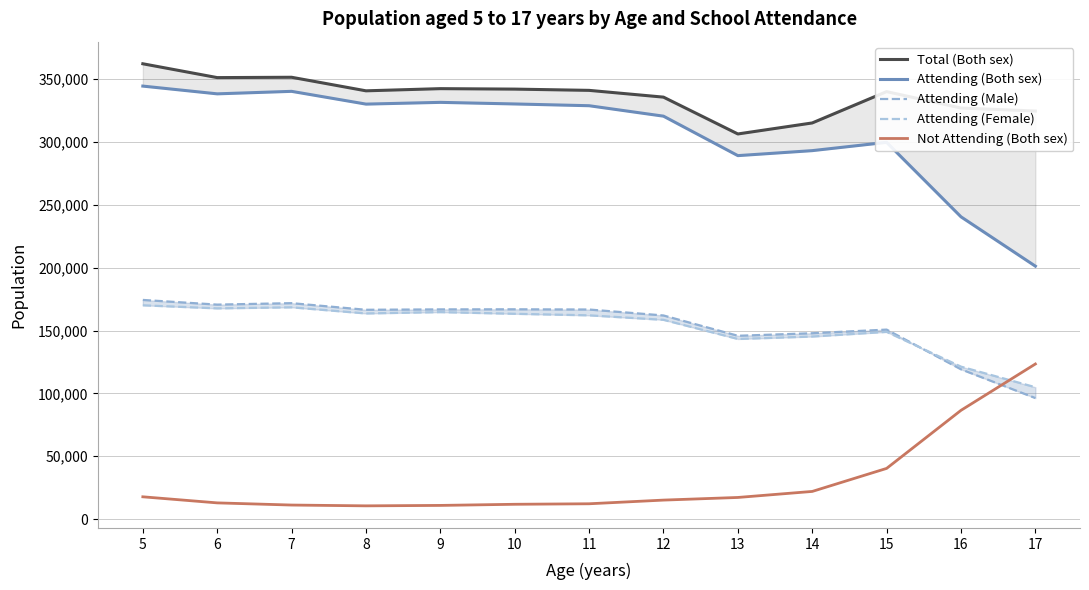

At which label does Attending (Male) first exceed 166495?

5